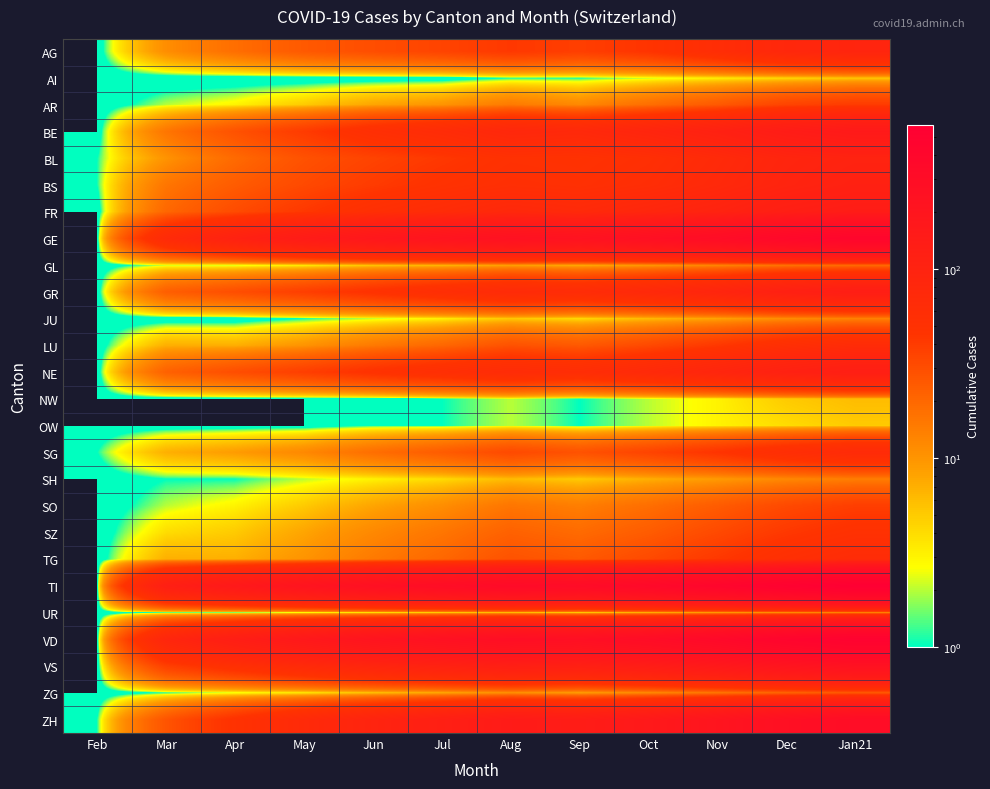

Which series has the largest total across all categories?

TI